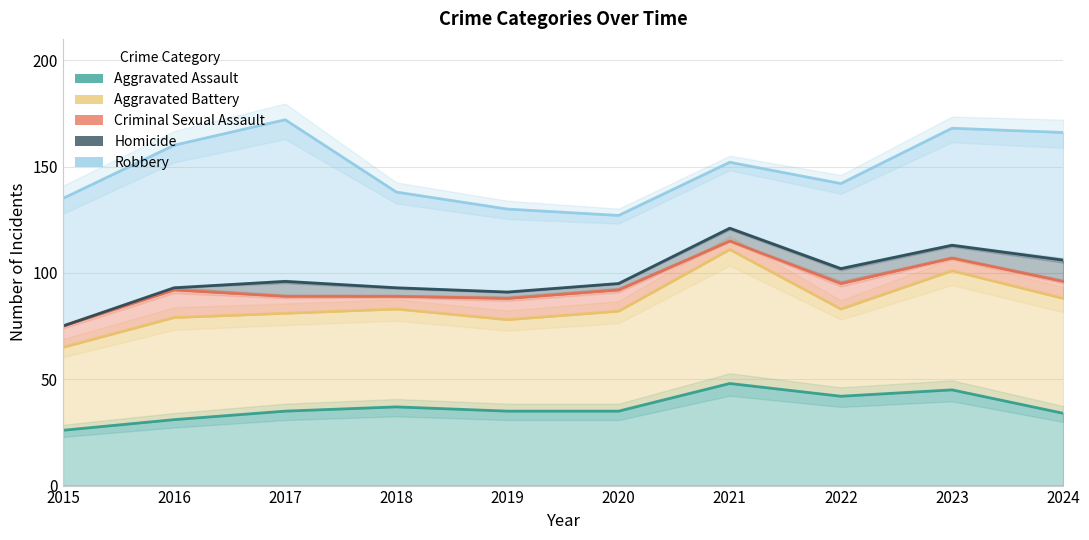

Does the chart have visible grid lines?

Yes